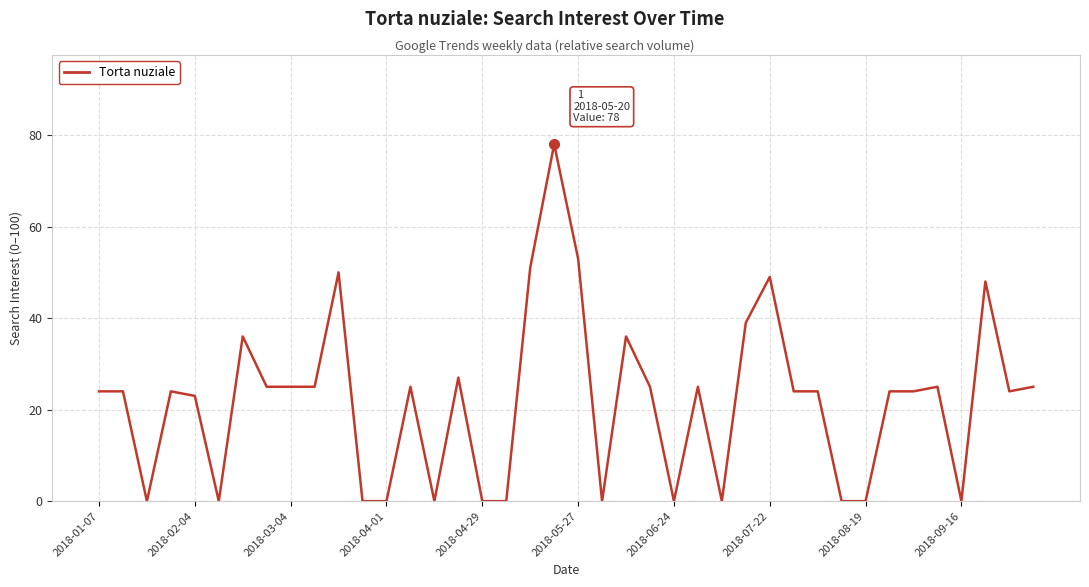

What is the average value?

22